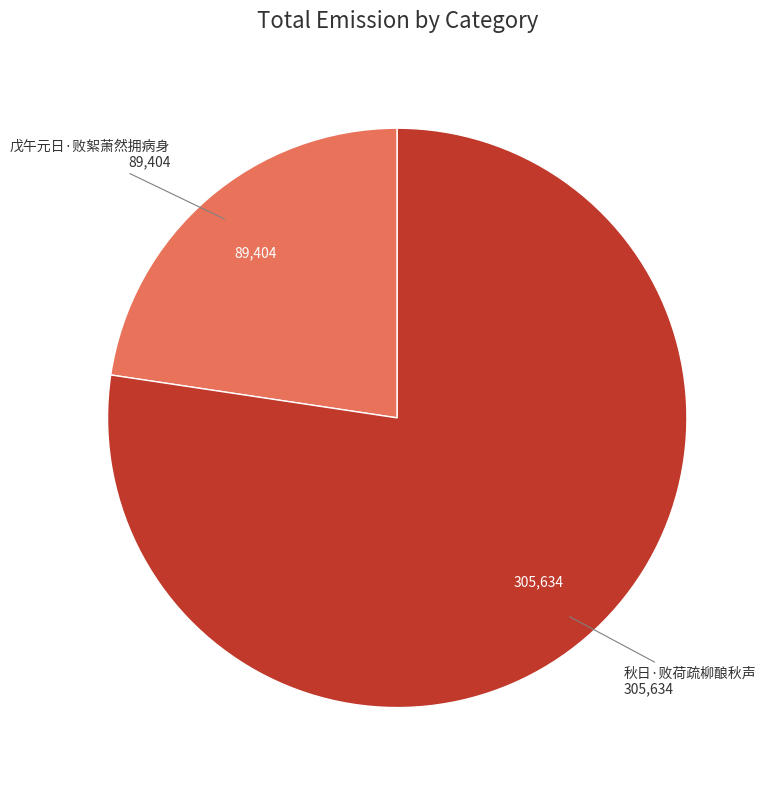

Is there a majority slice in this chart?

Yes